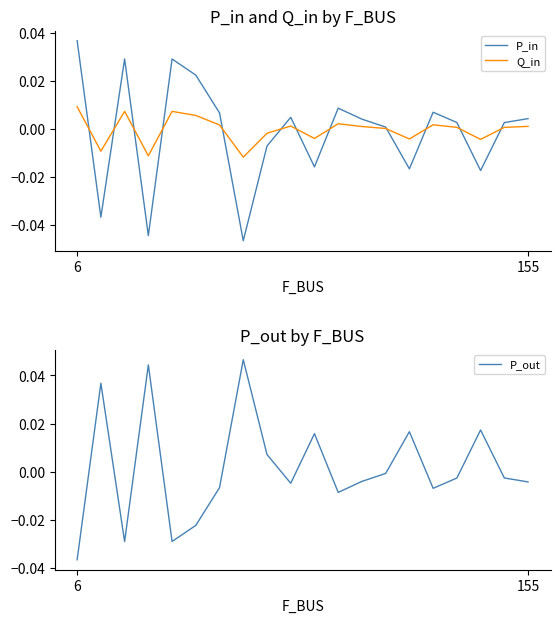

What is the label of the 17th point from the right?

3